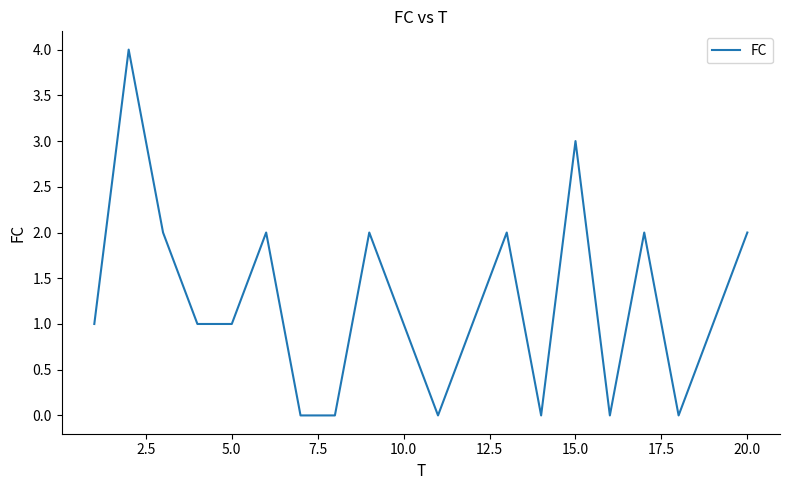

What is the greatest value displayed?

4